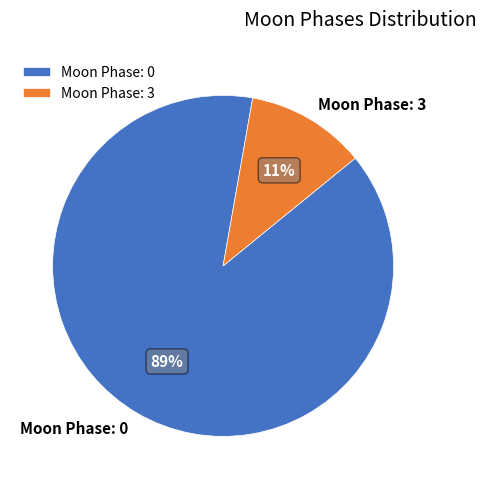

Count the number of slices in the pie.

2